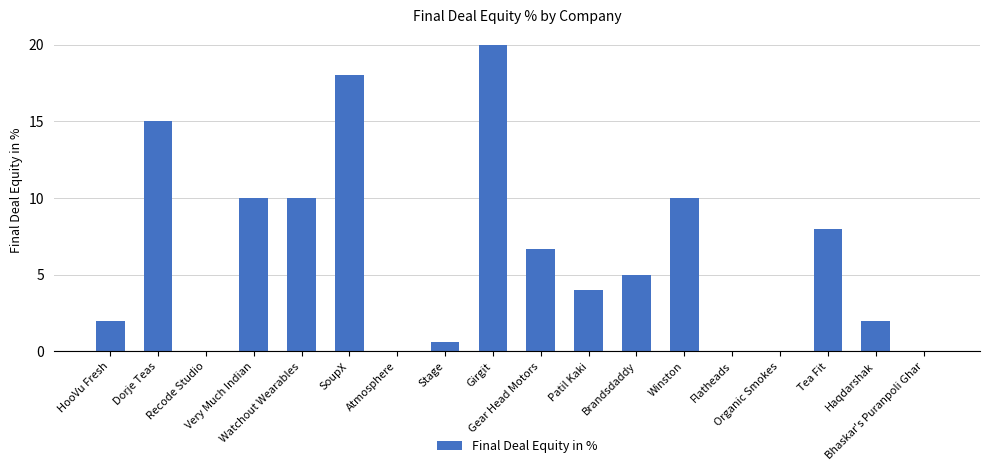

What is the greatest value displayed?

20.0